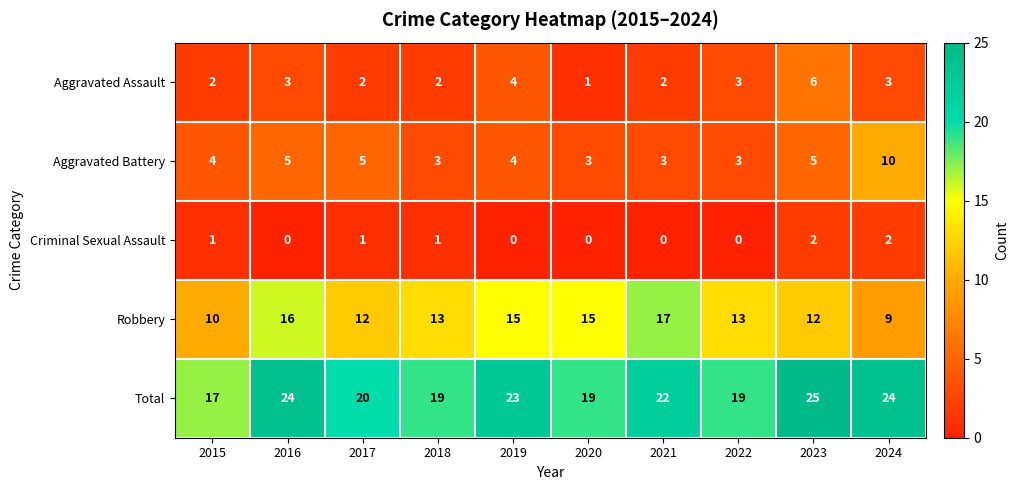

Is it true that Criminal Sexual Assault equals 1 at 2022?

False